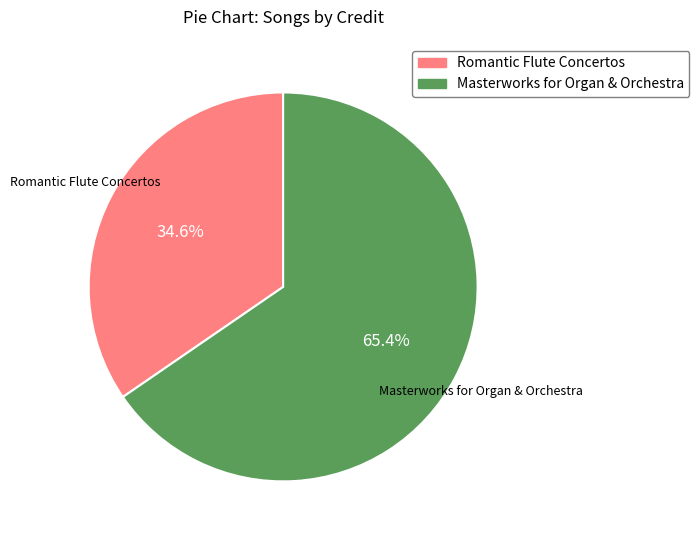

To the nearest percent, what portion does Masterworks for Organ & Orchestra represent?

65%